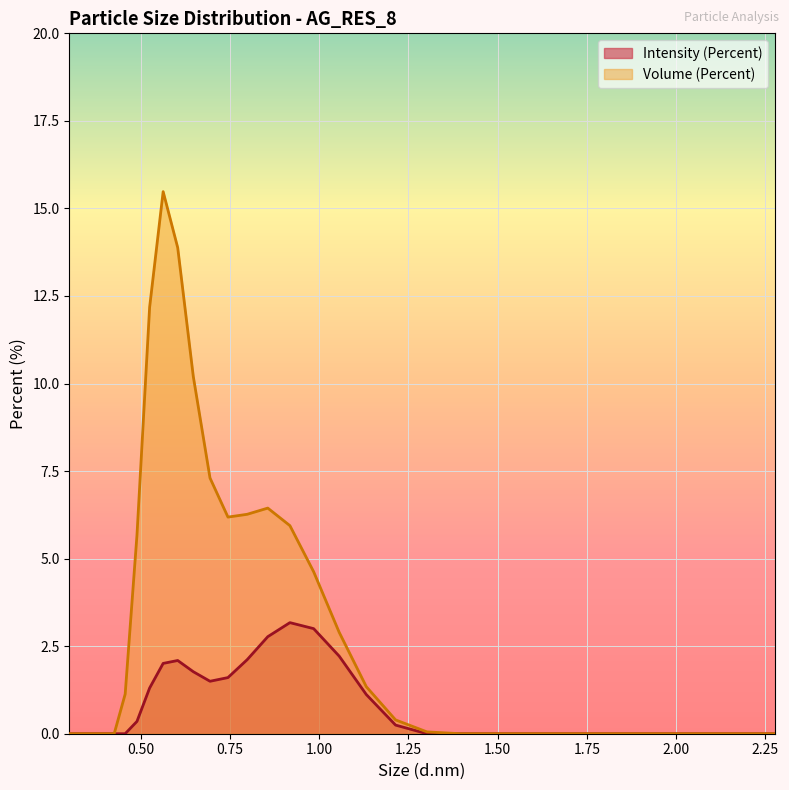

List the series in order of their overall mean, lowest first.

Intensity (Percent), Volume (Percent)